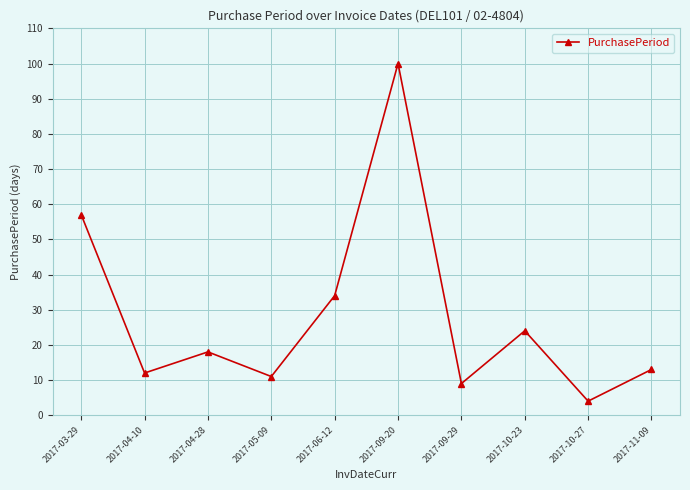

At which category does the data reach its first local valley?

2017-04-10